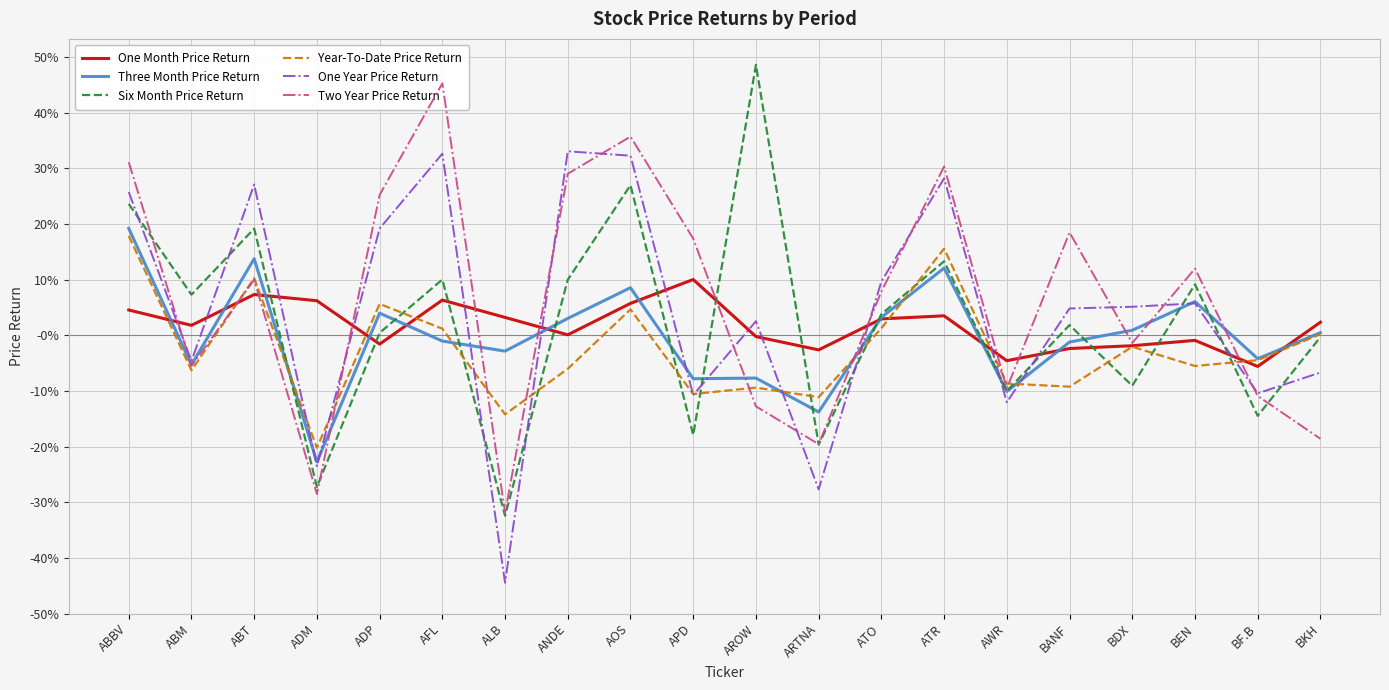

How many lines are shown in the chart?

6